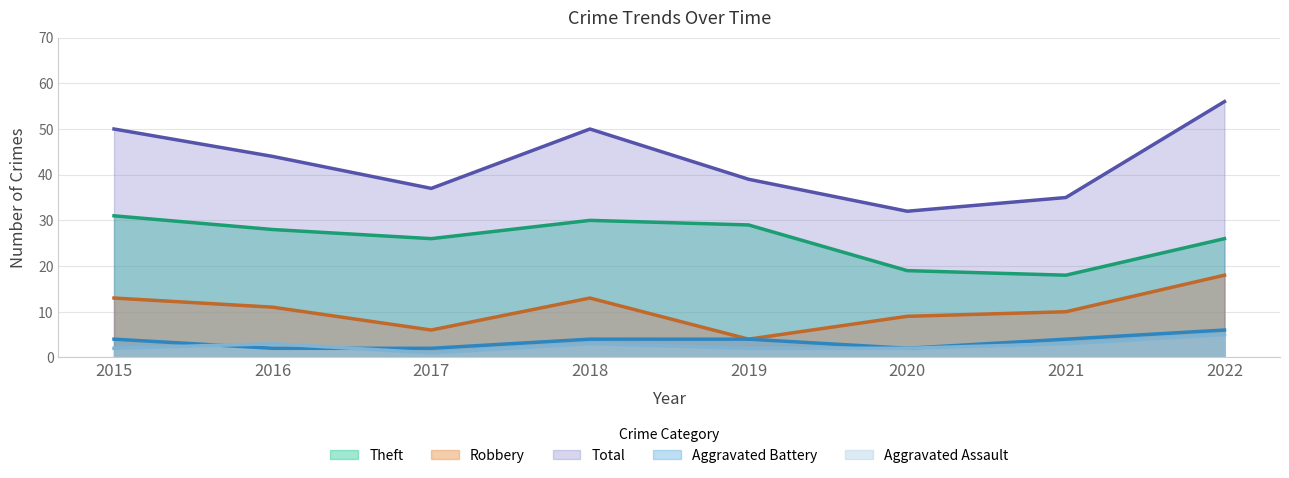

At which category does Theft reach its first local peak?

2018